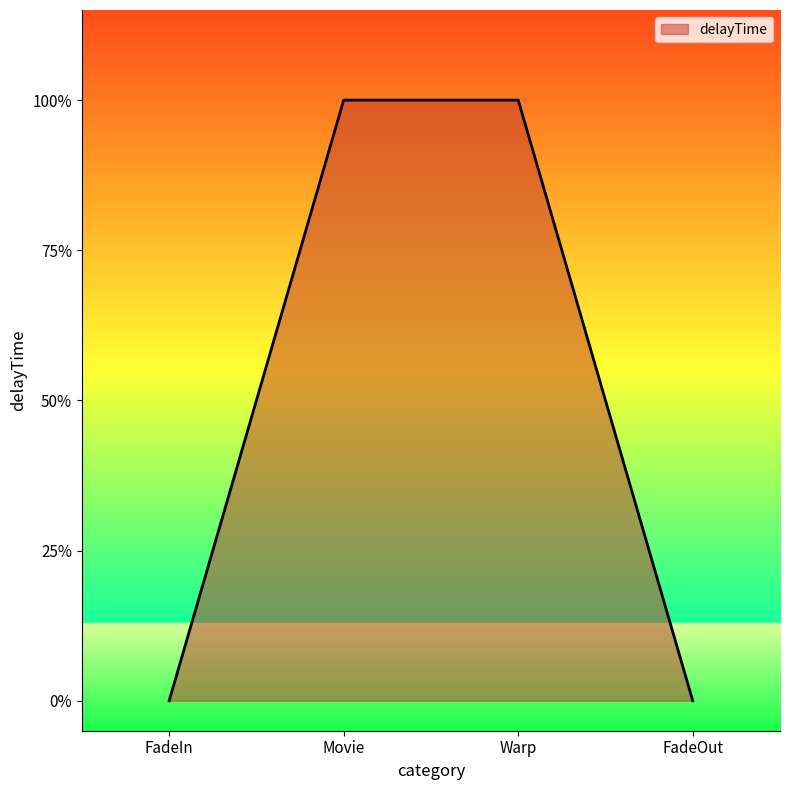

Which has a higher value, FadeOut or Warp?

Warp